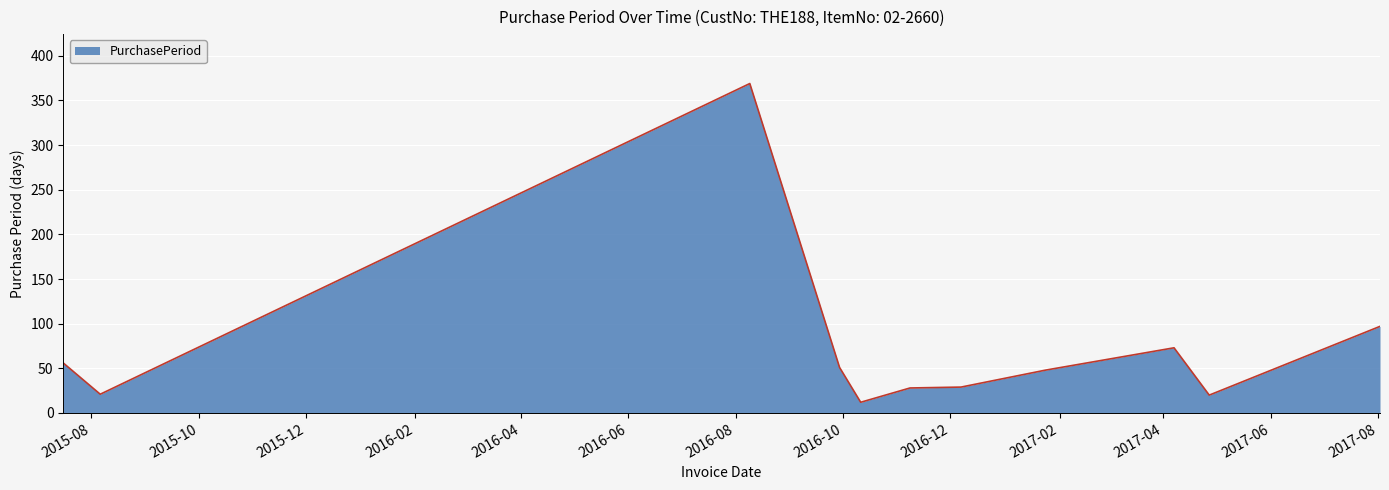

What is the maximum value shown in the chart?

369